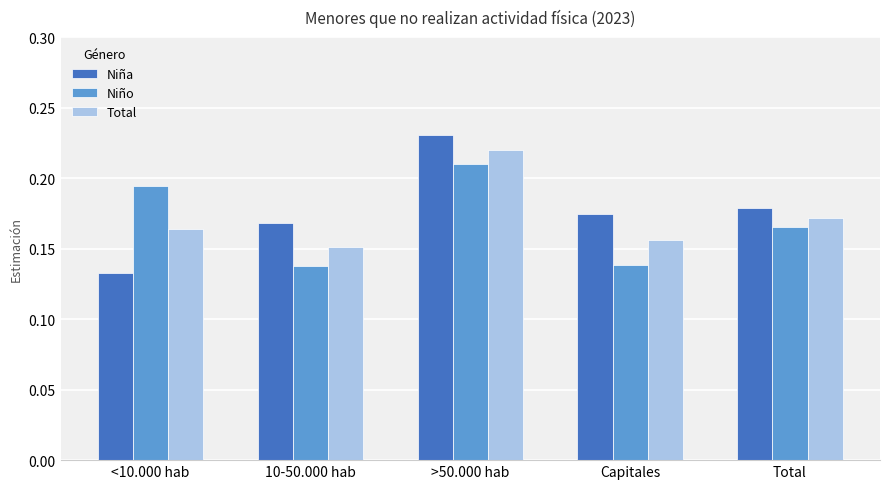

Which series has the widest spread of values?

Niña